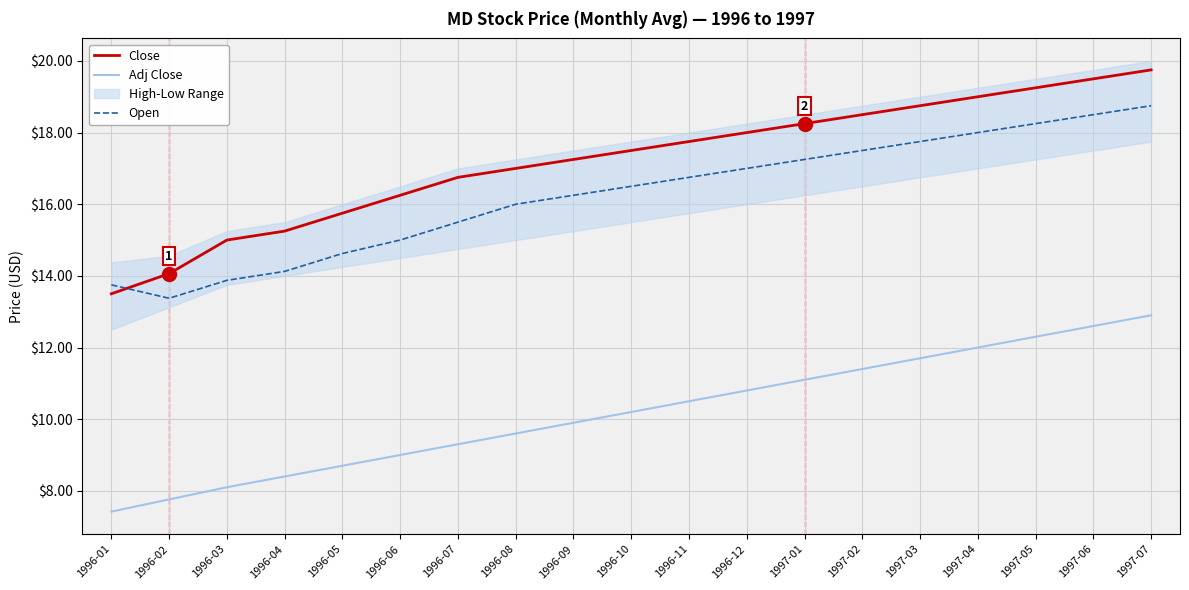

What is the label of the 10th point from the left?

1996-10